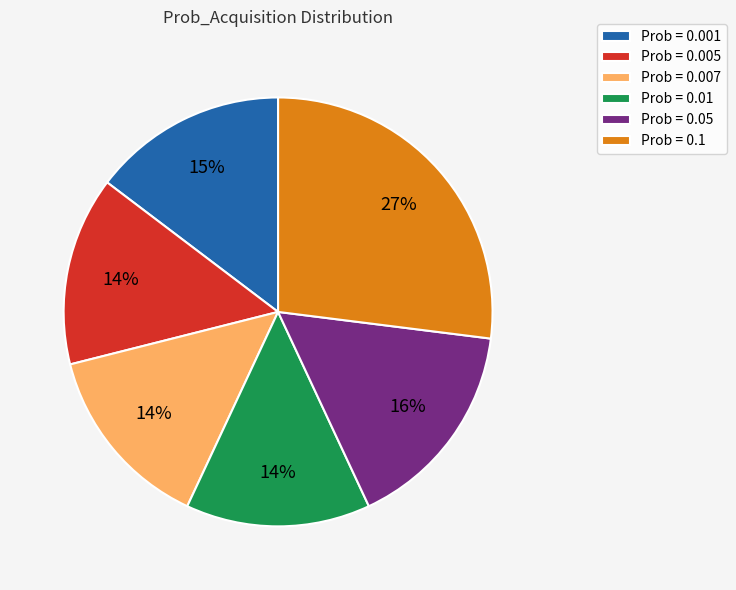

To the nearest percent, what portion does Prob = 0.1 represent?

27%